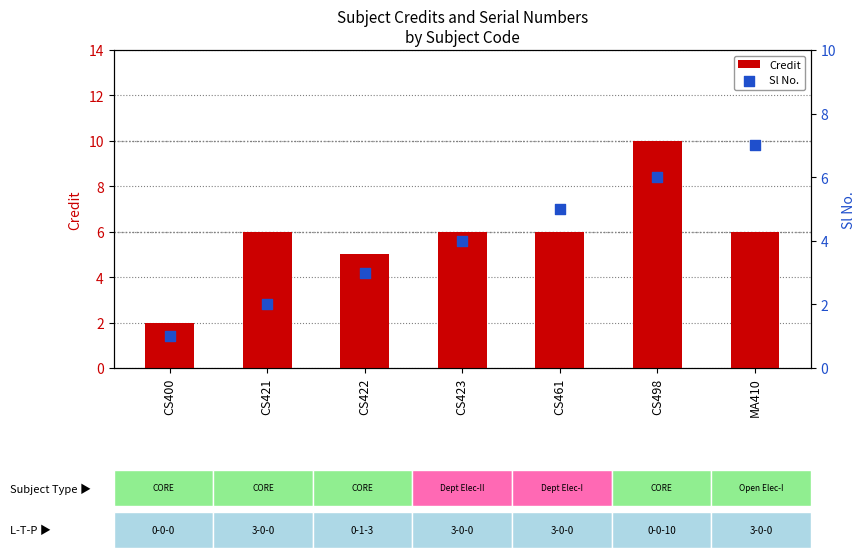

Which series contains the highest Y value?

Credit